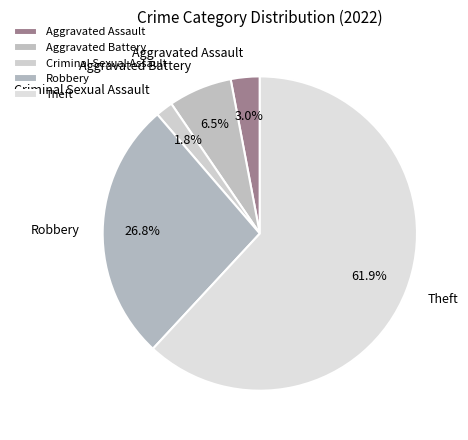

To the nearest percent, what percentage of the pie is Theft?

62%